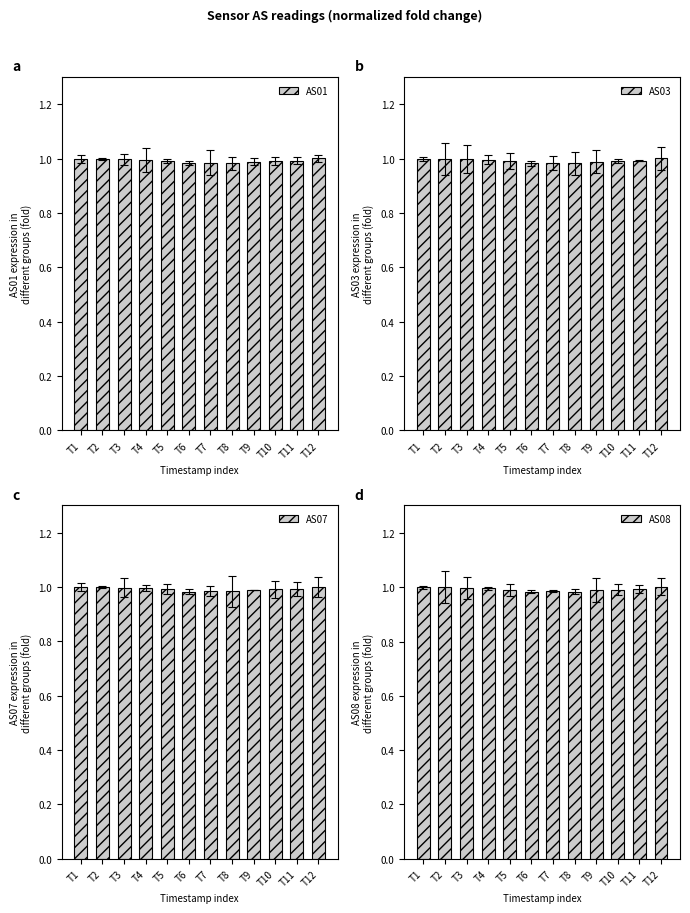

List the labels in order of AS08 value, smallest first.

T8, T6, T7, T9, T10, T5, T11, T4, T3, T2, T1, T12